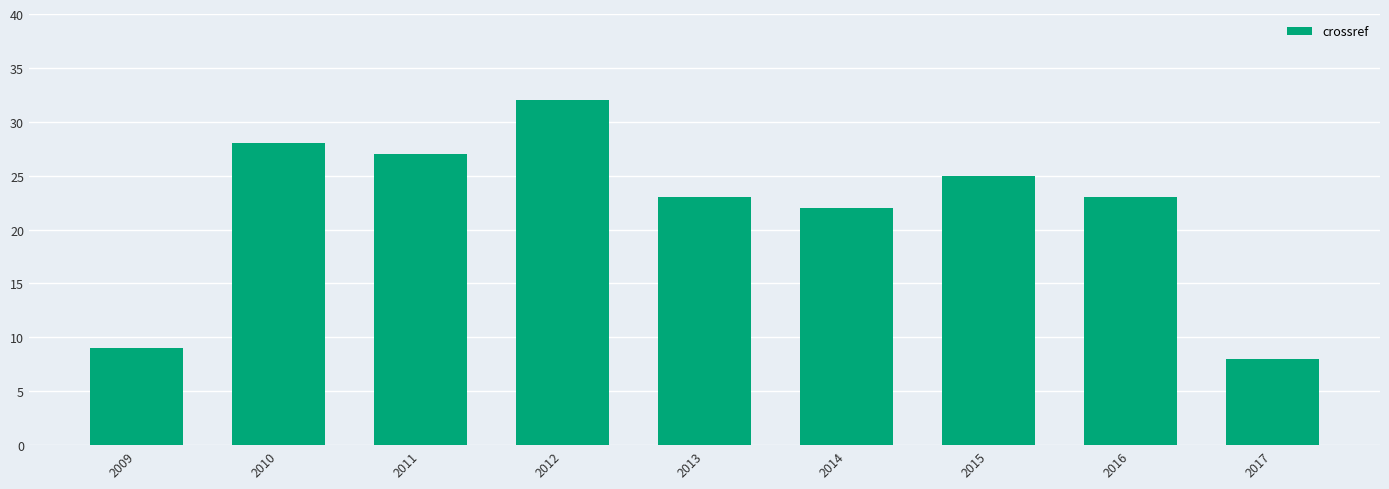

At which label does the data first exceed 23?

2010